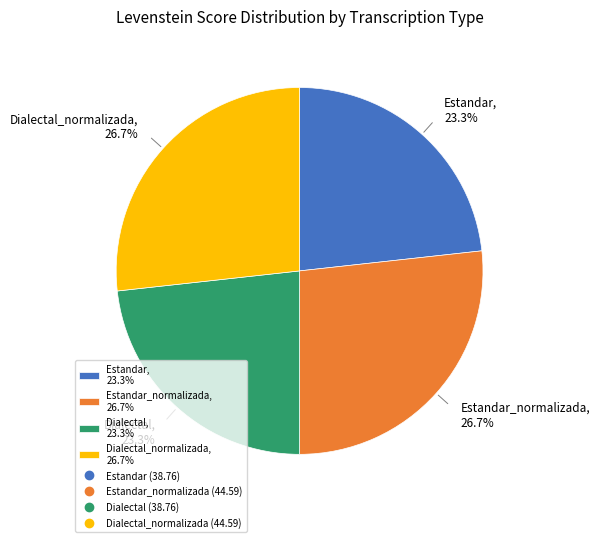

What portion of the pie excludes Dialectal_normalizada, 26.7%?

73.3%